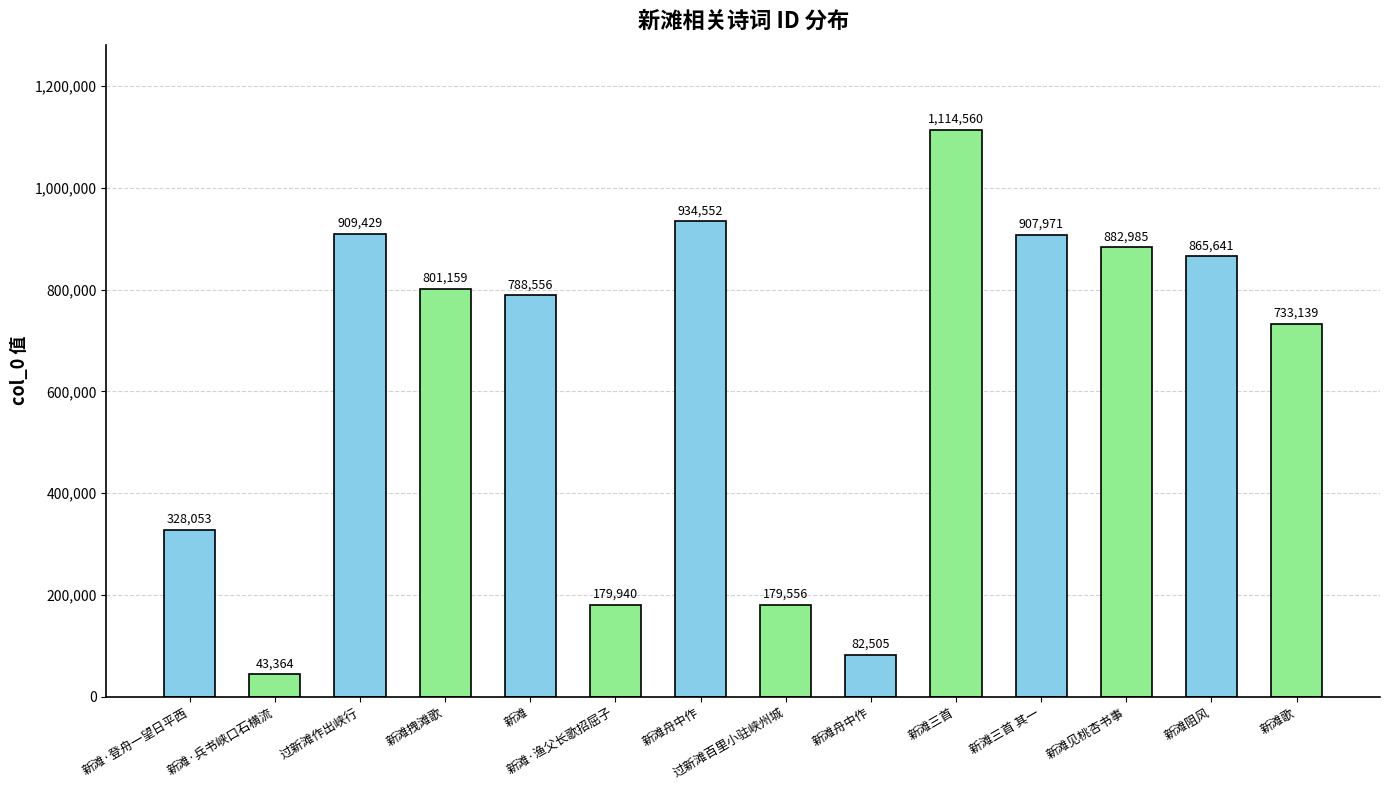

Count the number of categories in the chart.

14